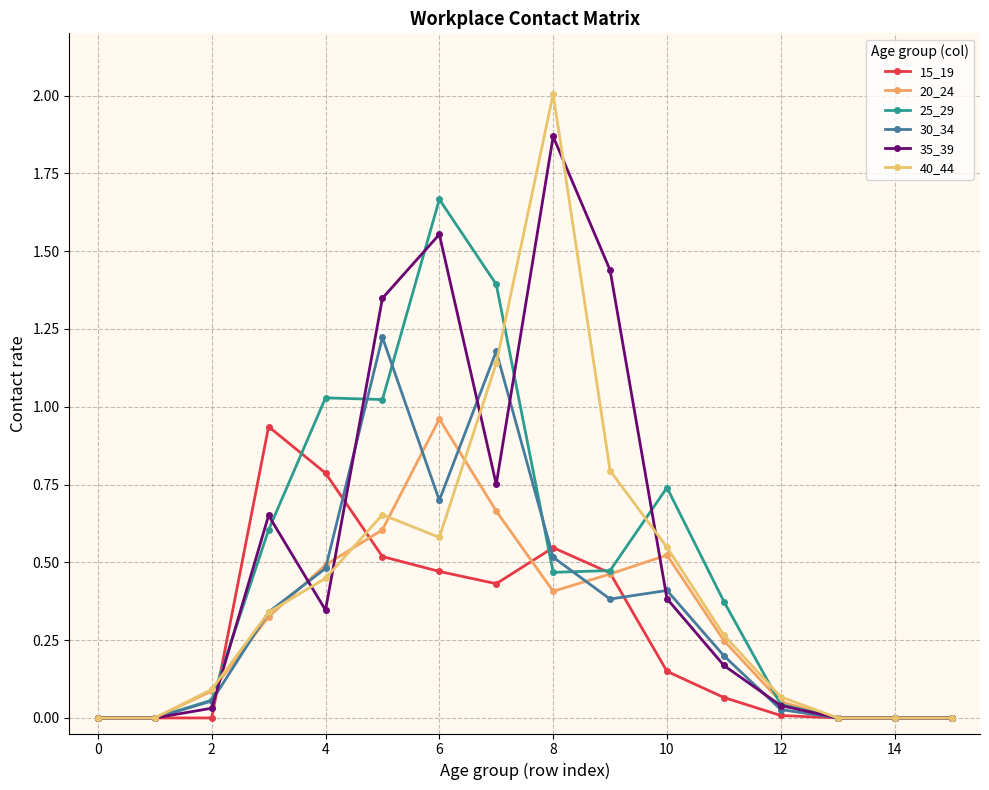

Is this an area chart (filled region under the line)?

No